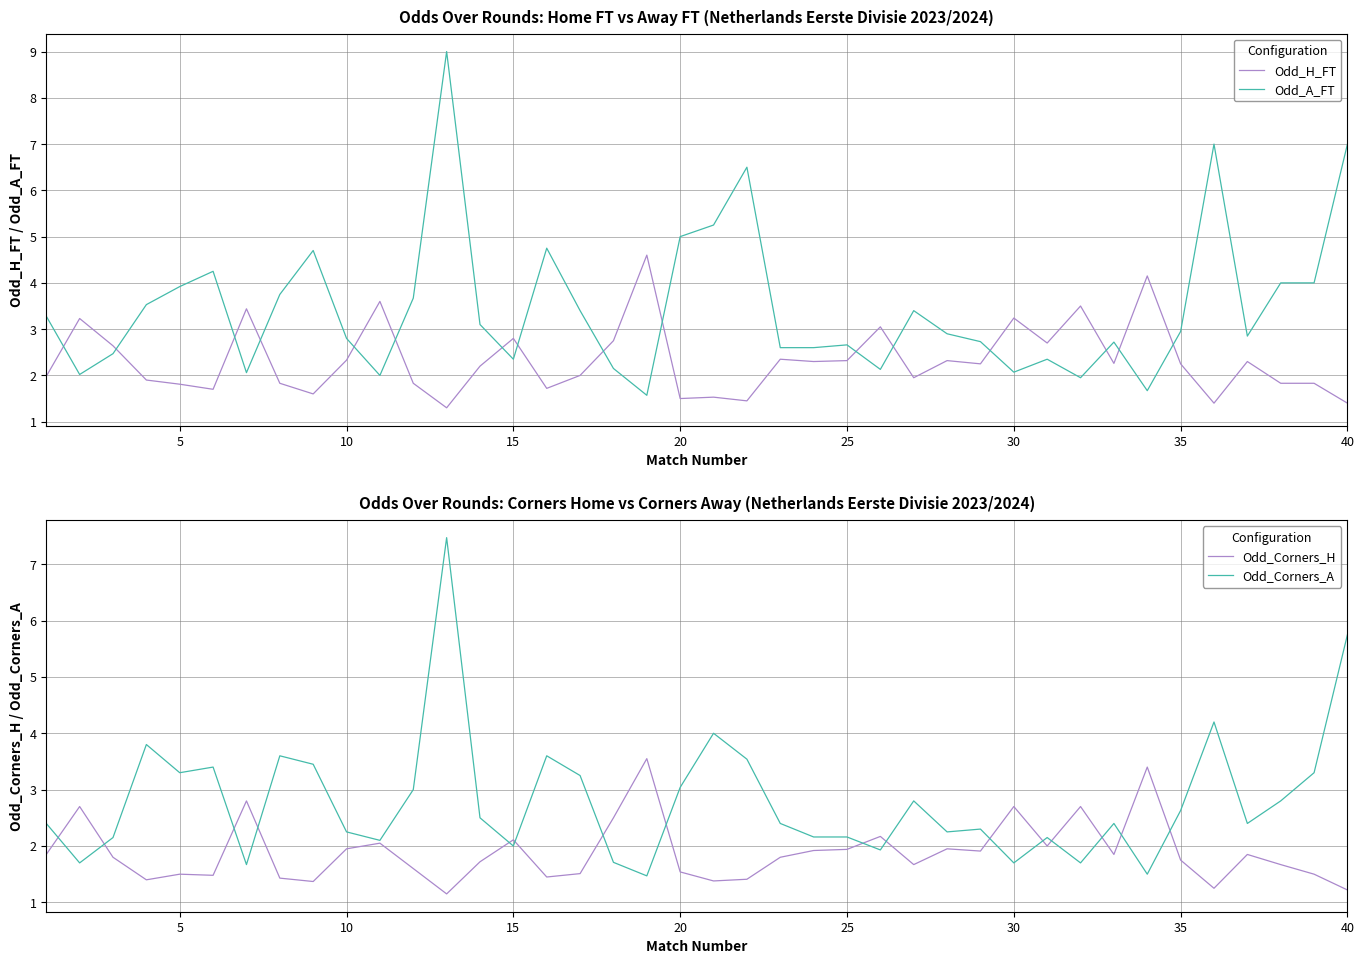

Is it true that Odd_H_FT equals 1.5 at 10?

False